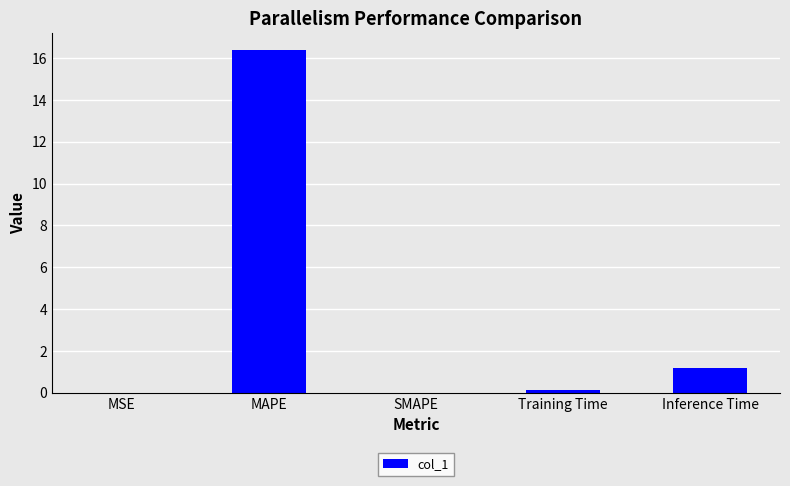

Are the bars grouped side by side (vs. stacked)?

No